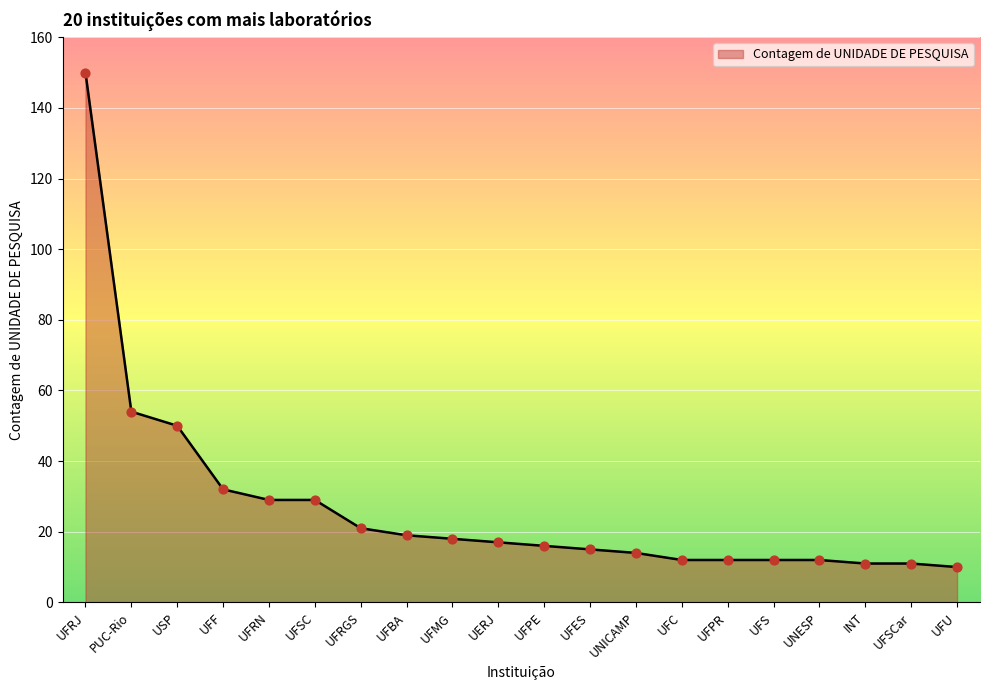

Approximately how many times larger is the value at UFS compared to UFF?

0.4